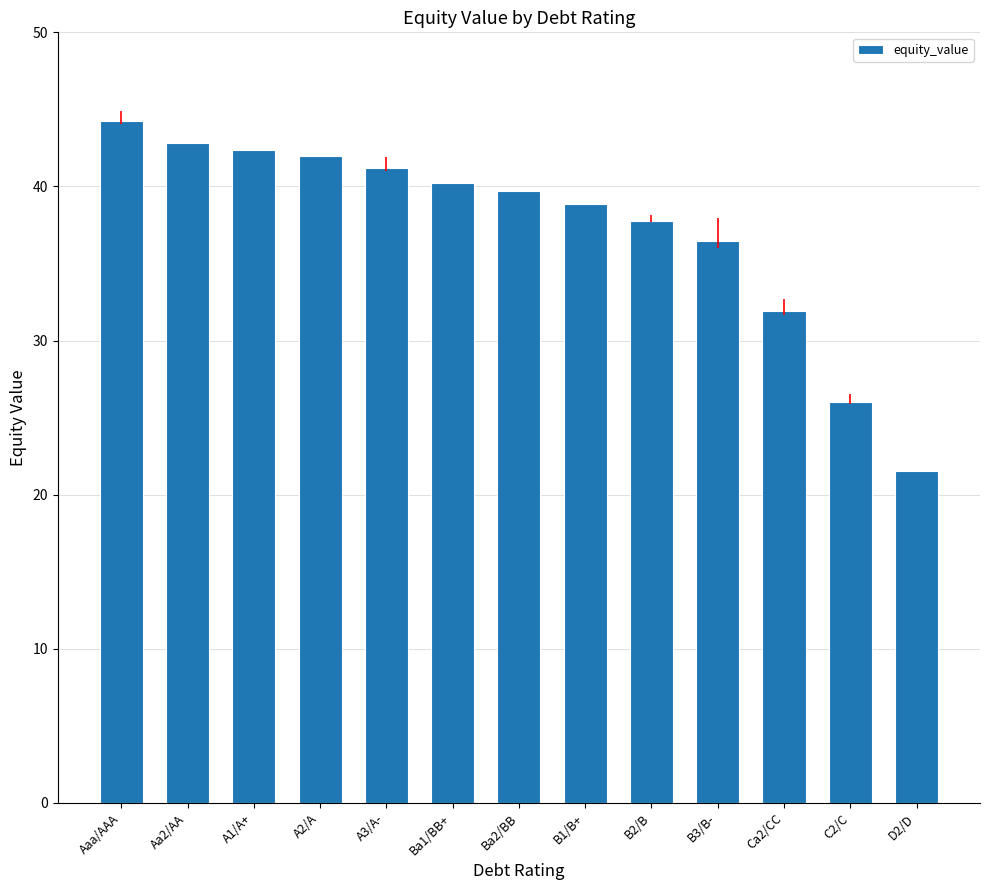

What is the difference between the maximum and minimum values?

22.7